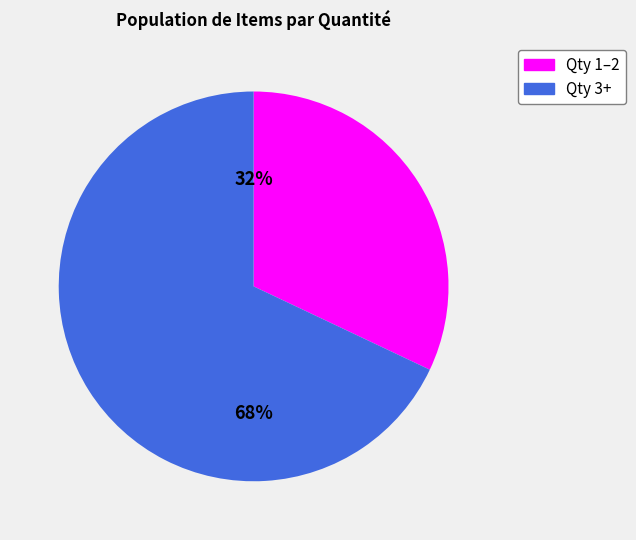

Is there a majority slice in this chart?

Yes